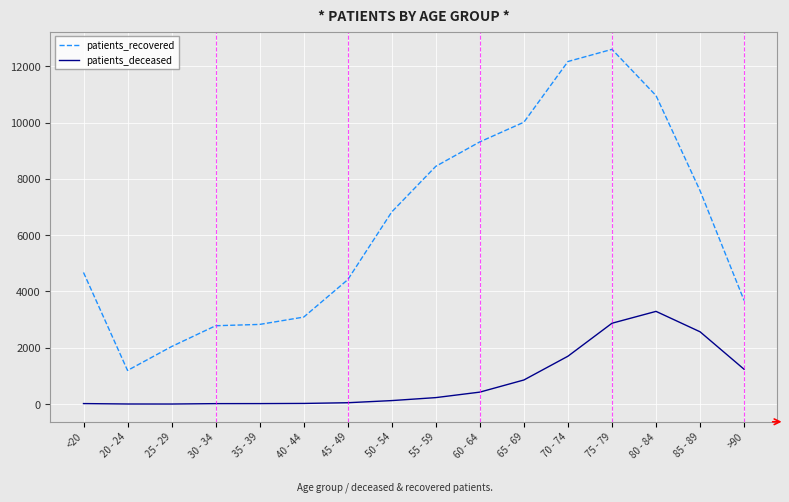

Between 50 - 54 and 75 - 79, which series saw the biggest shift?

patients_recovered